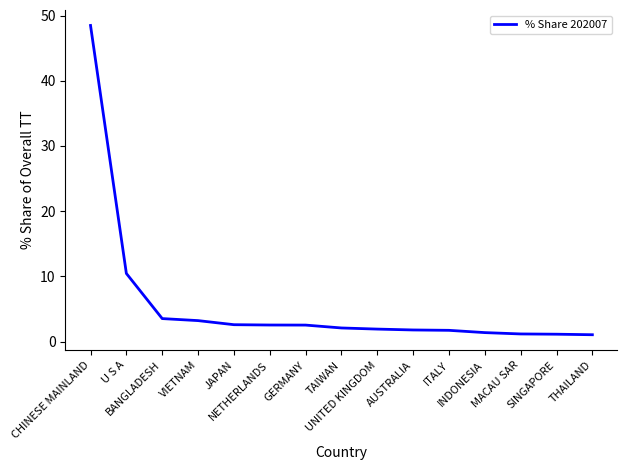

What is the maximum value shown in the chart?

48.5